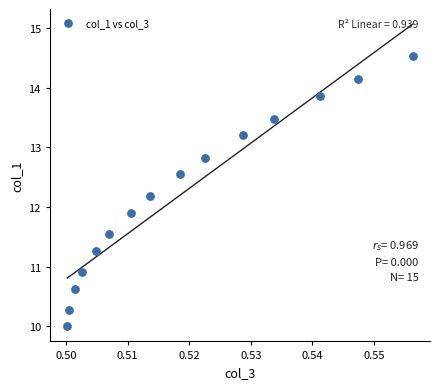

What is the range of Y values (max minus min)?

4.5